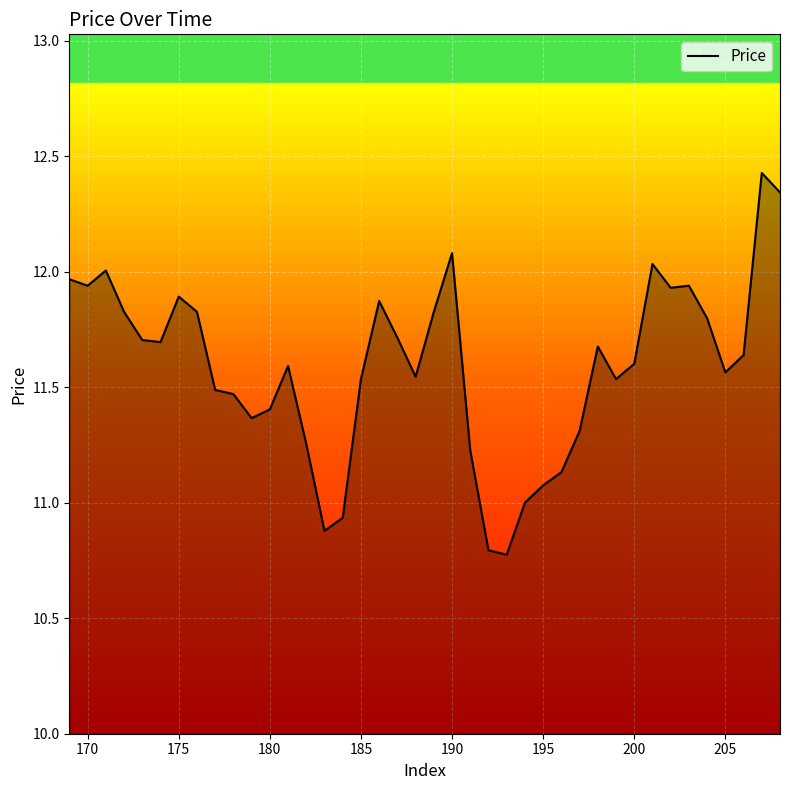

What is the difference between the maximum and minimum values?

1.7